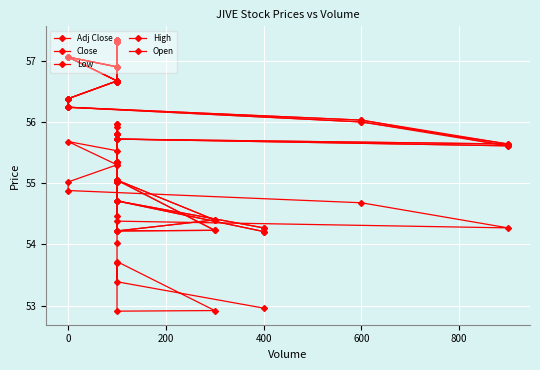

Which series has the largest total across all categories?

High